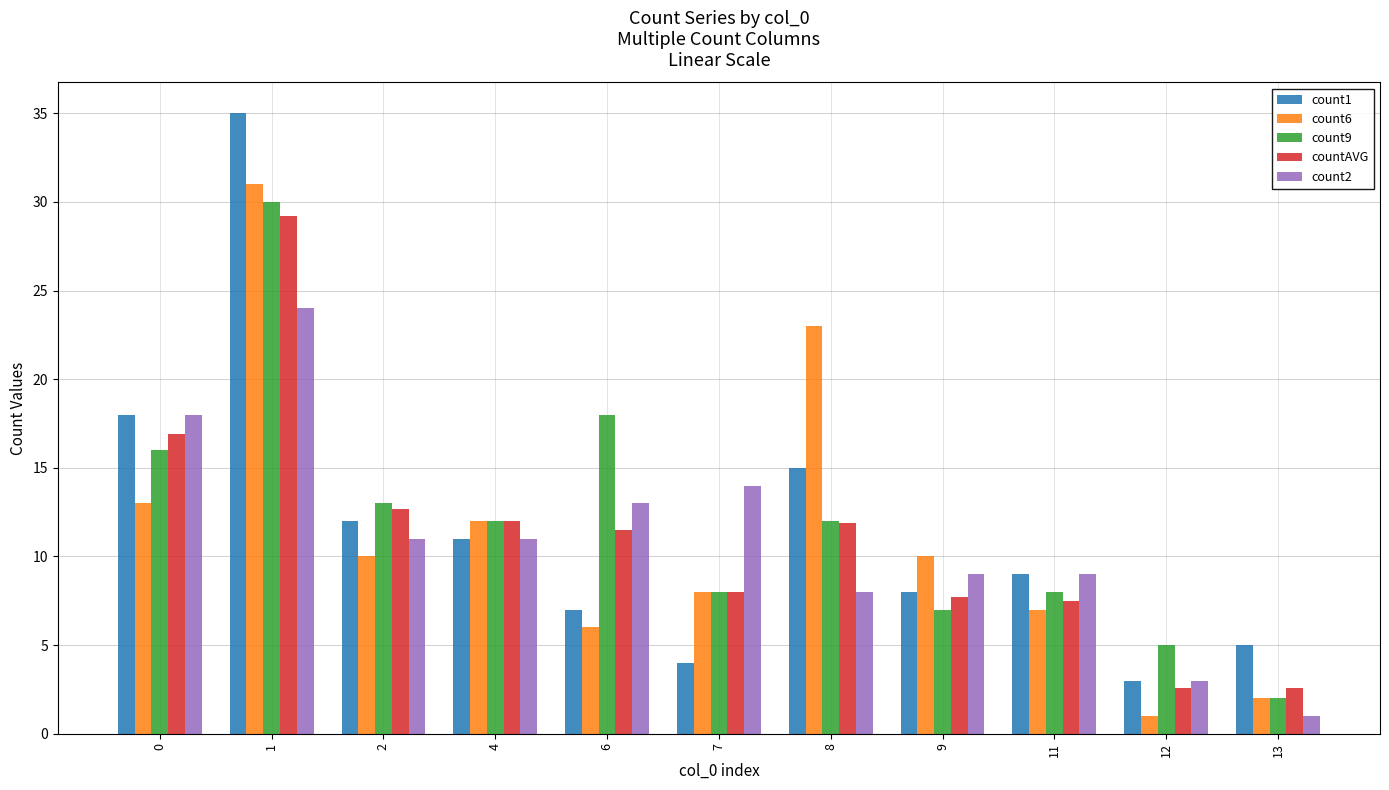

At which category does the chart reach its peak across all series?

1